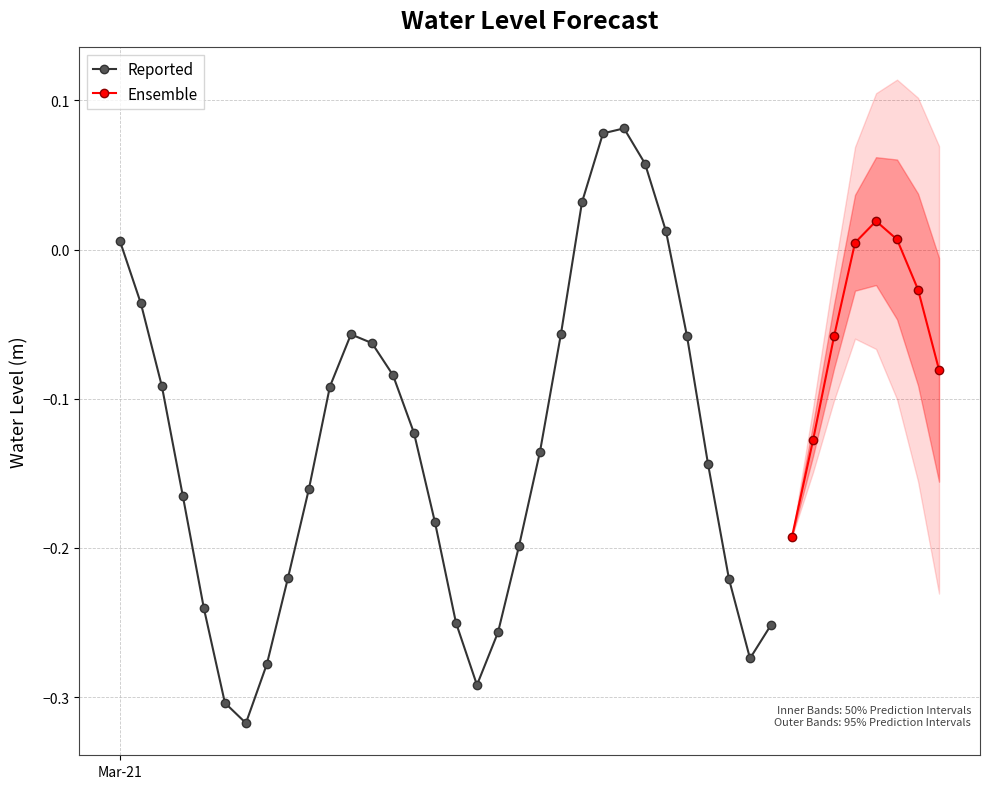

Rank the categories by value from lowest to highest.

2024-03-21 06:00:00, 2024-03-21 05:00:00, 2024-03-21 17:00:00, 2024-03-21 07:00:00, 2024-03-22 06:00:00, 2024-03-21 18:00:00, 2024-03-22 07:00:00, 2024-03-21 16:00:00, 2024-03-21 04:00:00, 2024-03-22 05:00:00, 2024-03-21 08:00:00, 2024-03-21 19:00:00, 2024-03-22 08:00:00, 2024-03-21 15:00:00, 2024-03-21 03:00:00, 2024-03-21 09:00:00, 2024-03-22 04:00:00, 2024-03-21 20:00:00, 2024-03-22 09:00:00, 2024-03-21 14:00:00, 2024-03-21 10:00:00, 2024-03-21 02:00:00, 2024-03-21 13:00:00, 2024-03-22 15:00:00, 2024-03-21 12:00:00, 2024-03-22 10:00:00, 2024-03-22 03:00:00, 2024-03-21 11:00:00, 2024-03-21 21:00:00, 2024-03-21 01:00:00, 2024-03-22 14:00:00, 2024-03-22 11:00:00, 2024-03-21 00:00:00, 2024-03-22 13:00:00, 2024-03-22 02:00:00, 2024-03-22 12:00:00, 2024-03-21 22:00:00, 2024-03-22 01:00:00, 2024-03-21 23:00:00, 2024-03-22 00:00:00